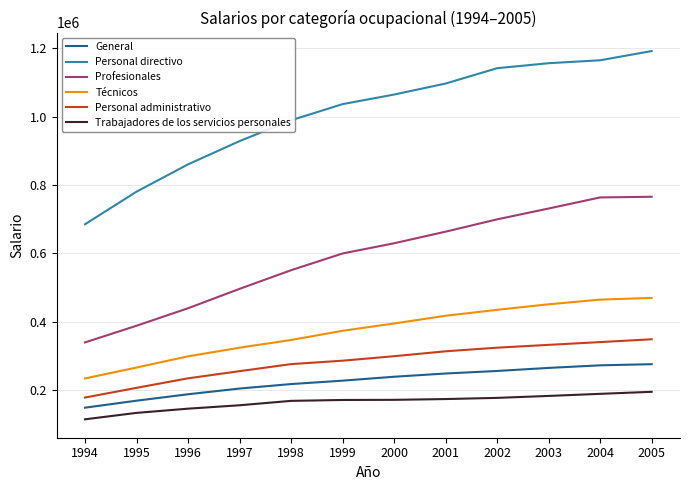

Is the value of Personal directivo at 1994 greater than the value of General at 1995?

Yes